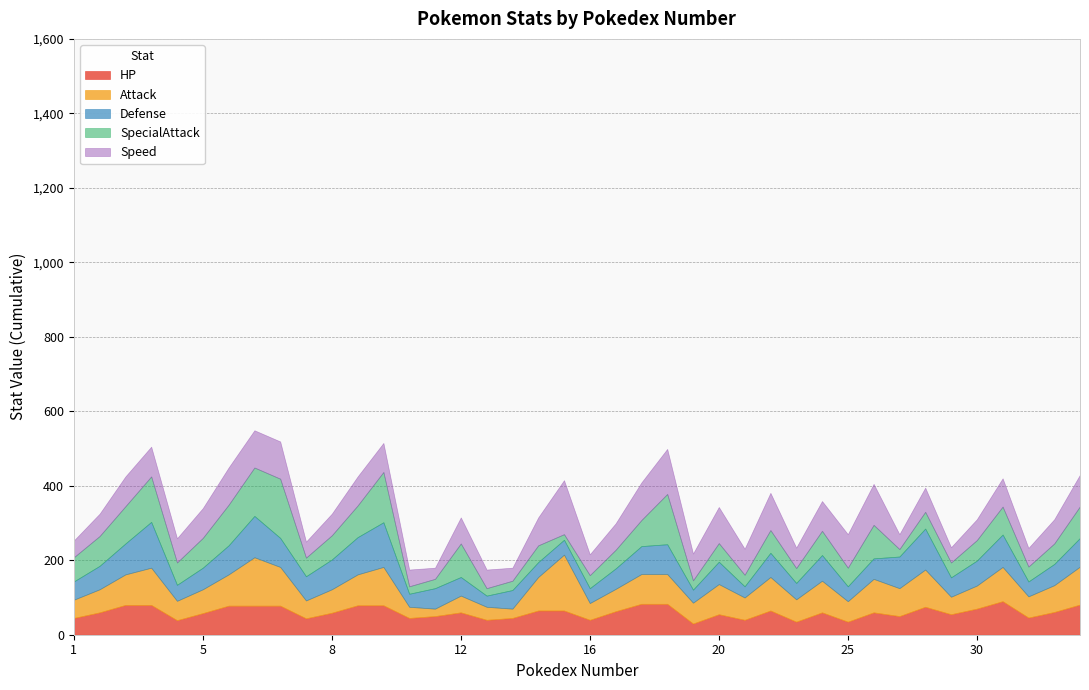

What is the value of the Attack point at the 19th from the left?

90